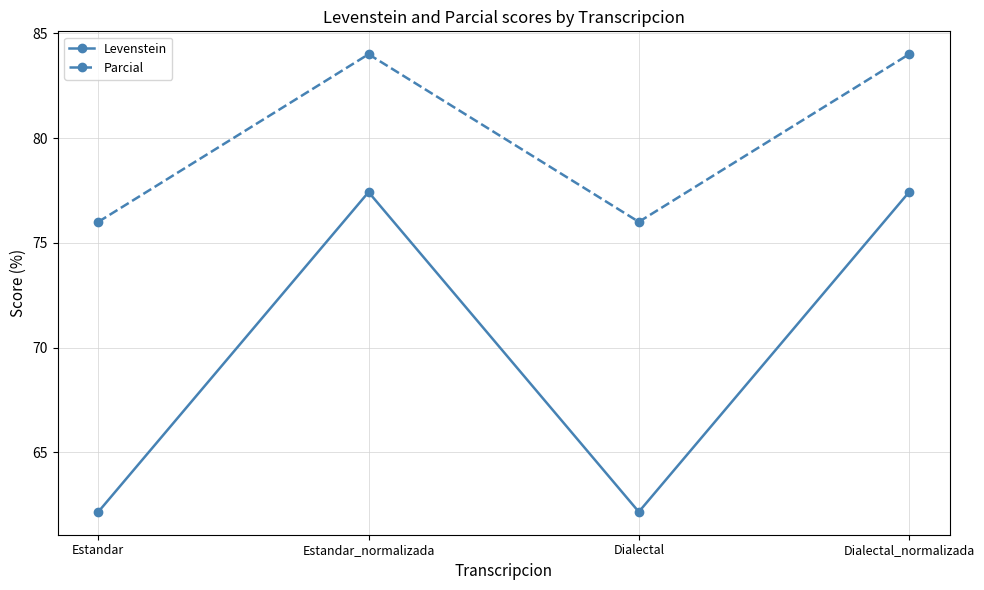

How many series are shown in this chart?

2